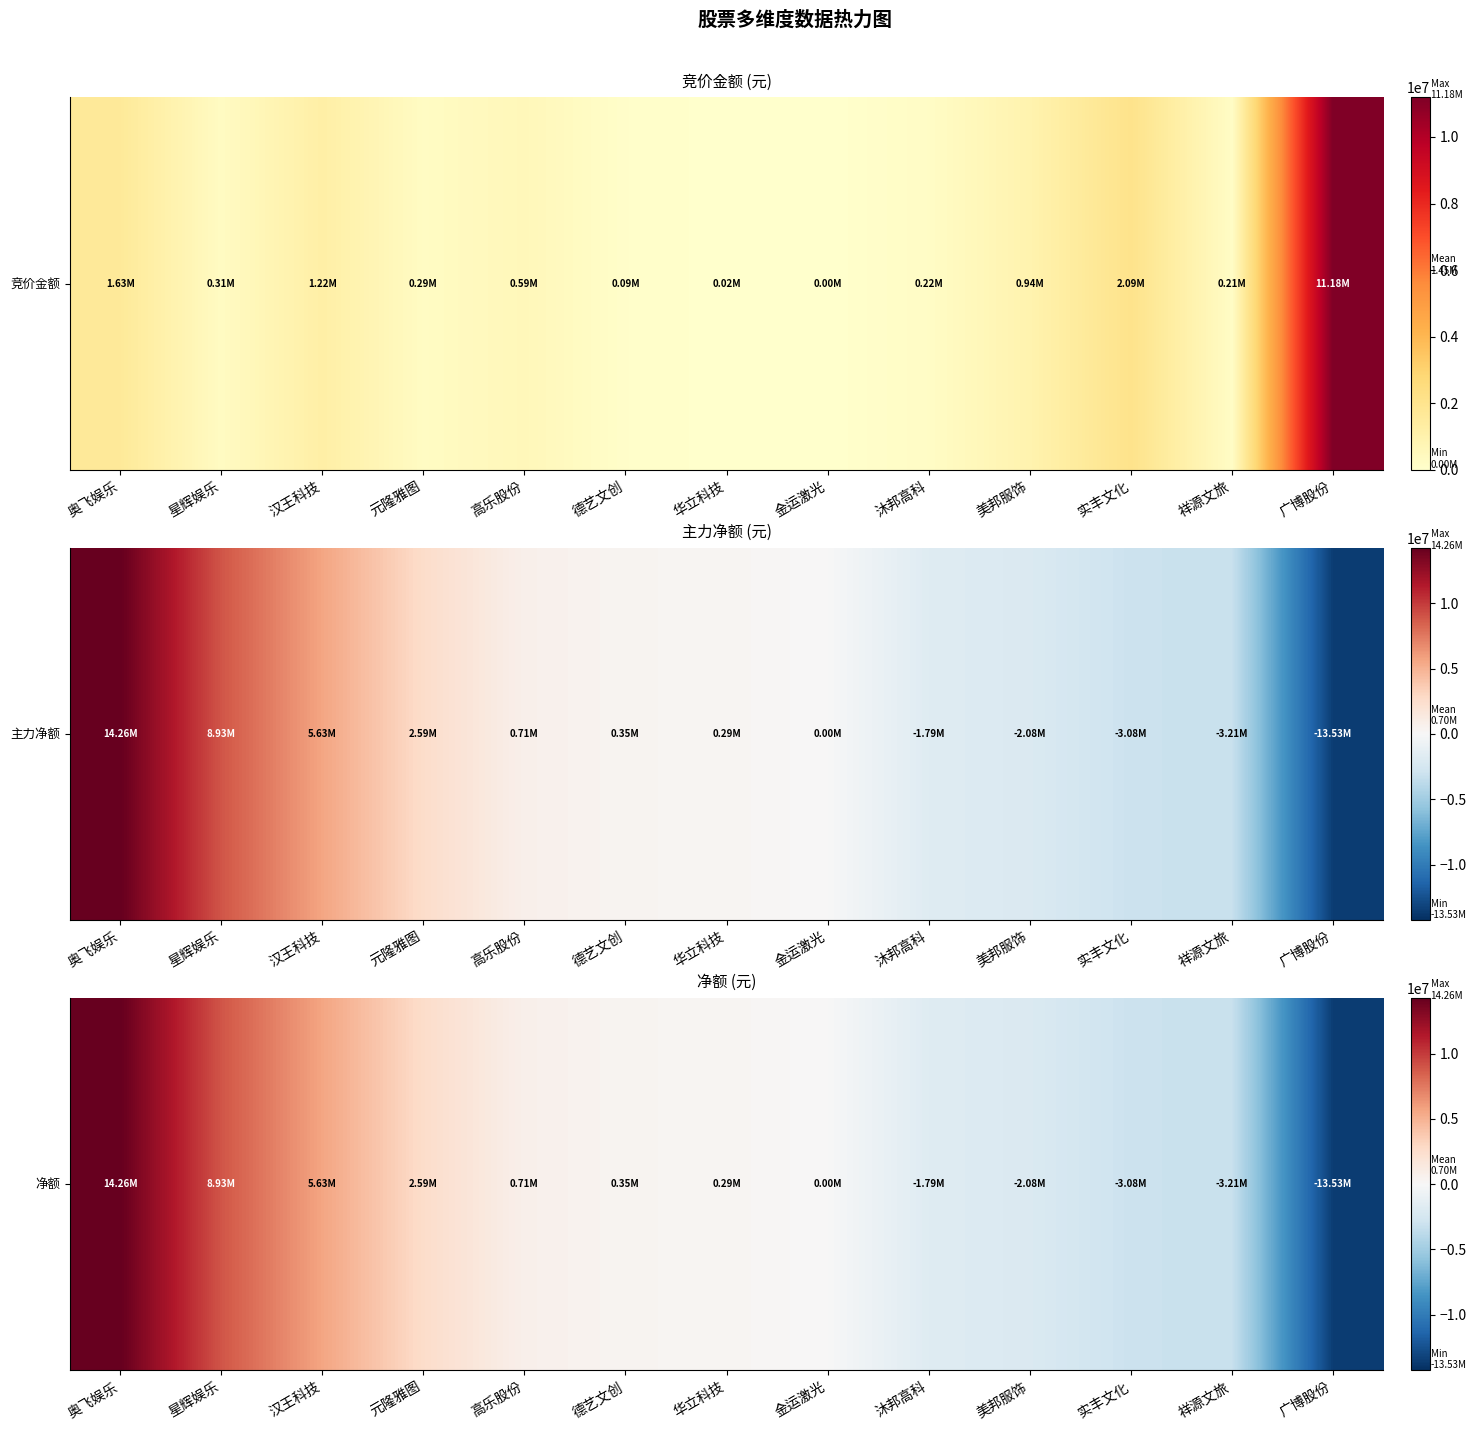

True or false: the data shows 14257049 at 奥飞娱乐.

True